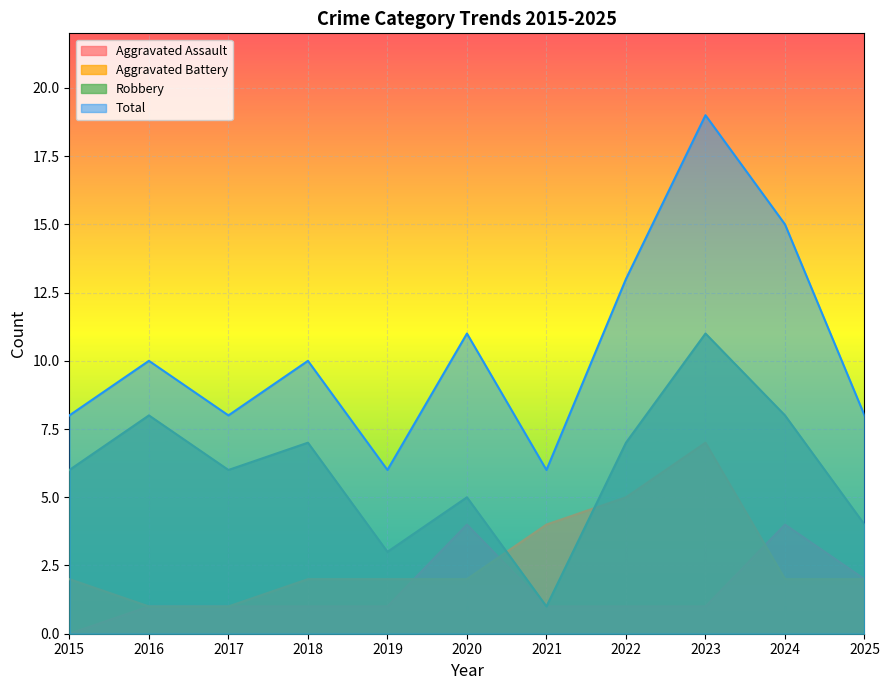

Where is the first local minimum for Total?

2017